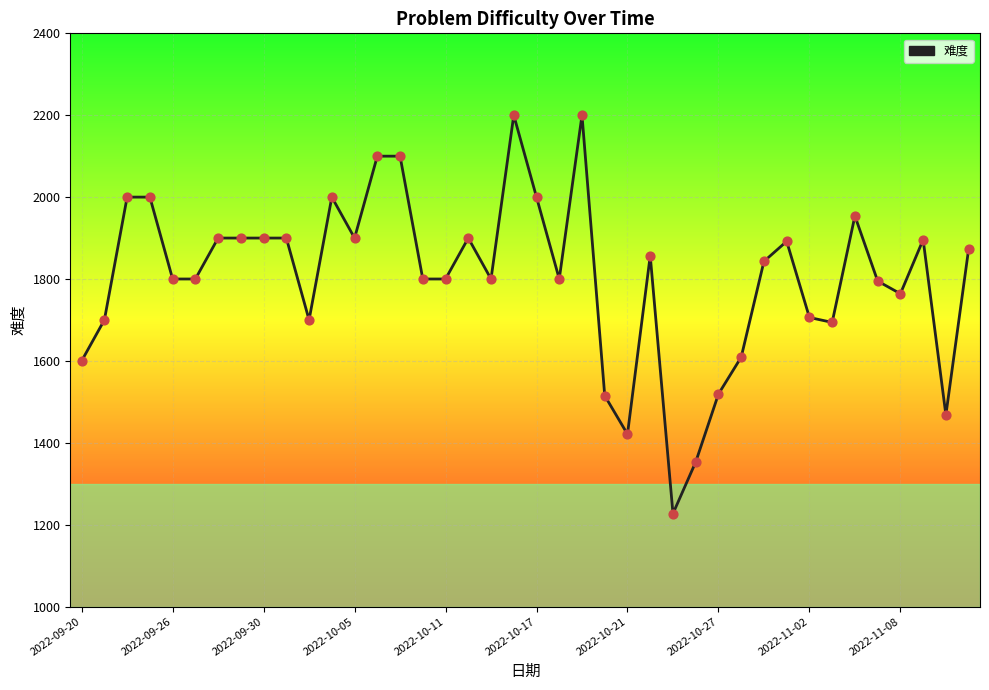

What is the maximum value shown in the chart?

2200